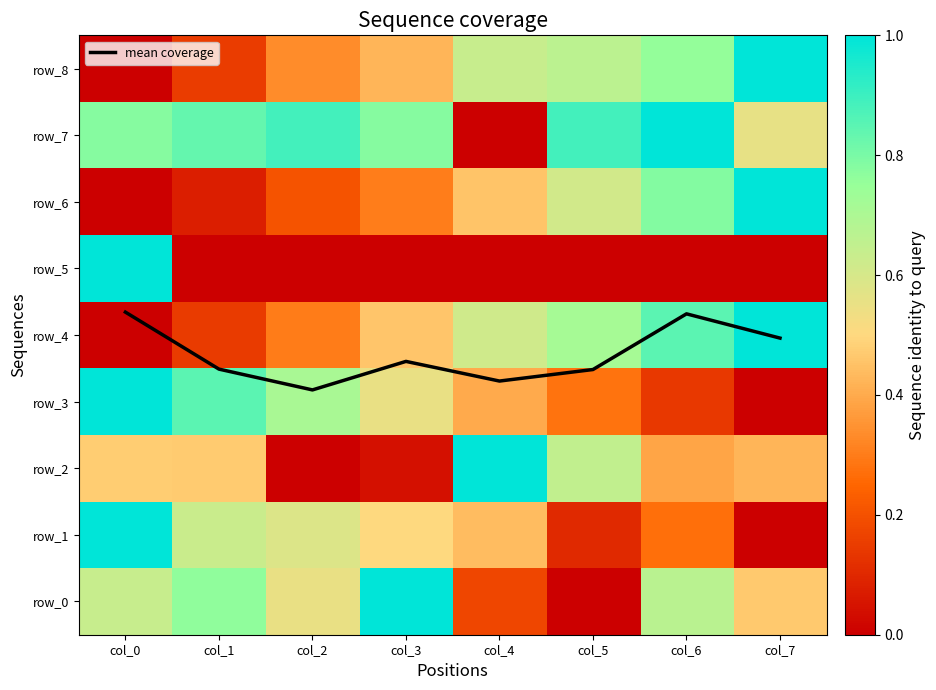

How many values in the row_4 series exceed 0?

7